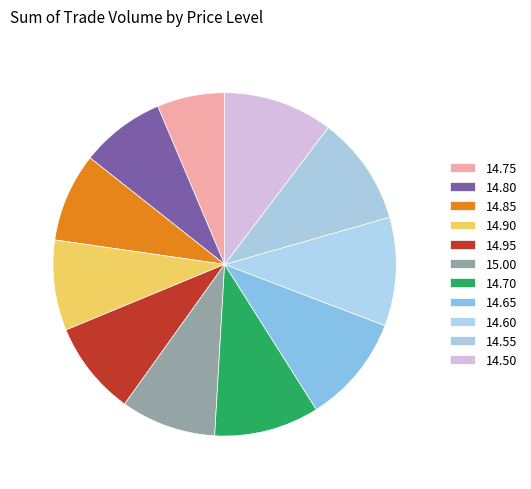

What percentage is the 14.55 slice, to the nearest percent?

10%